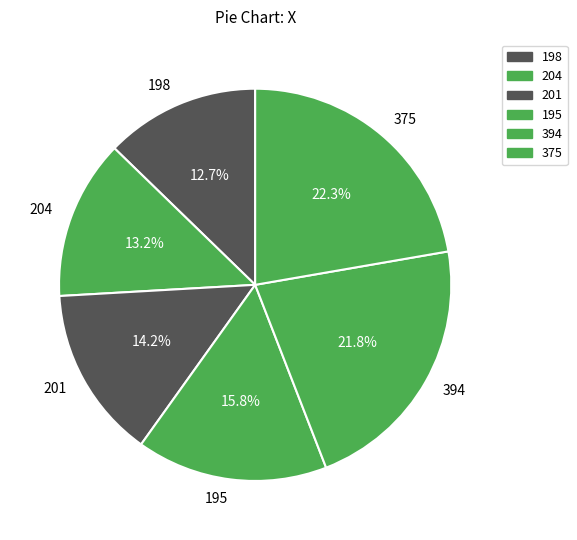

What percentage is the 375 slice, to the nearest percent?

22%